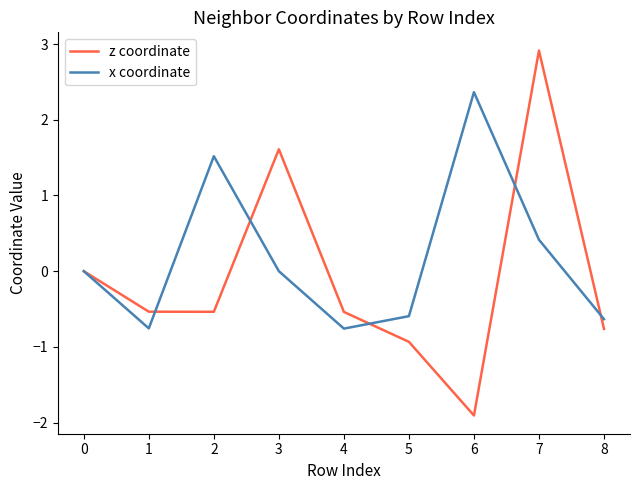

At which label is z coordinate closest to 0?

0